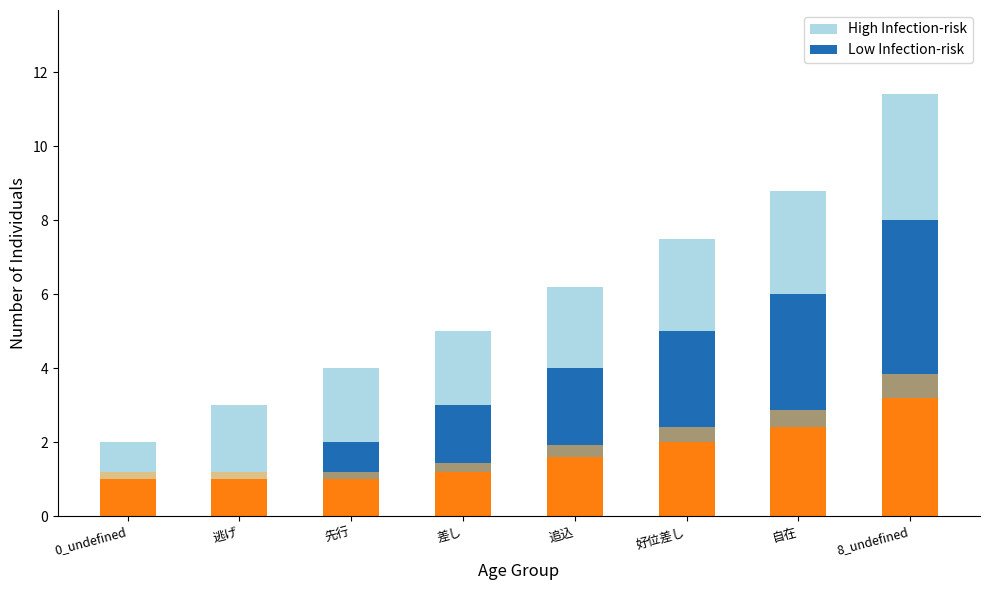

How many distinct data groups are displayed?

2